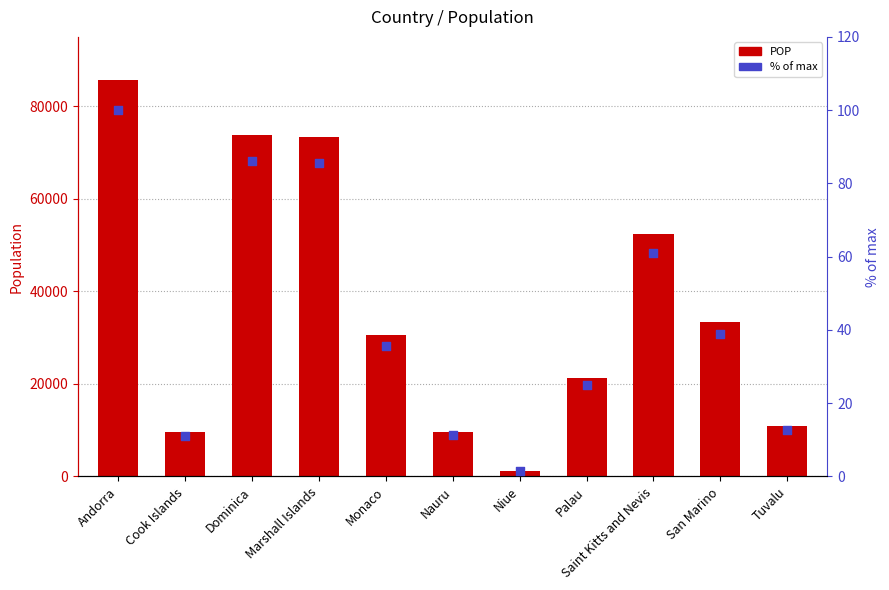

Which series contains the highest Y value?

POP